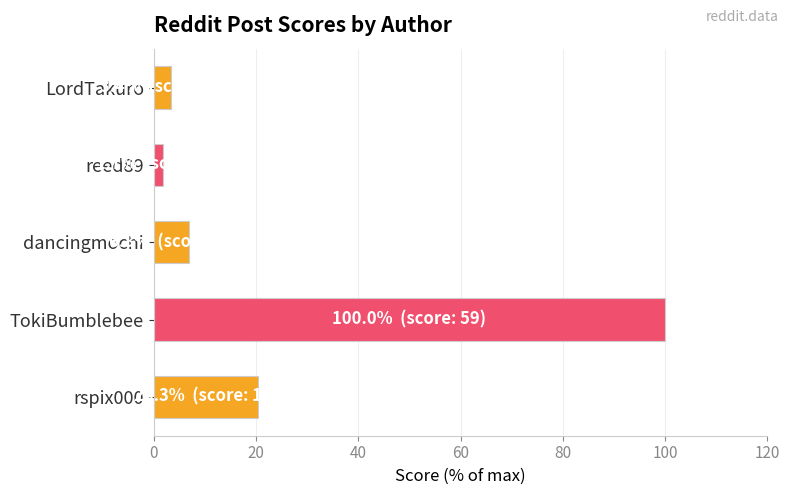

How many bars are there in total?

5